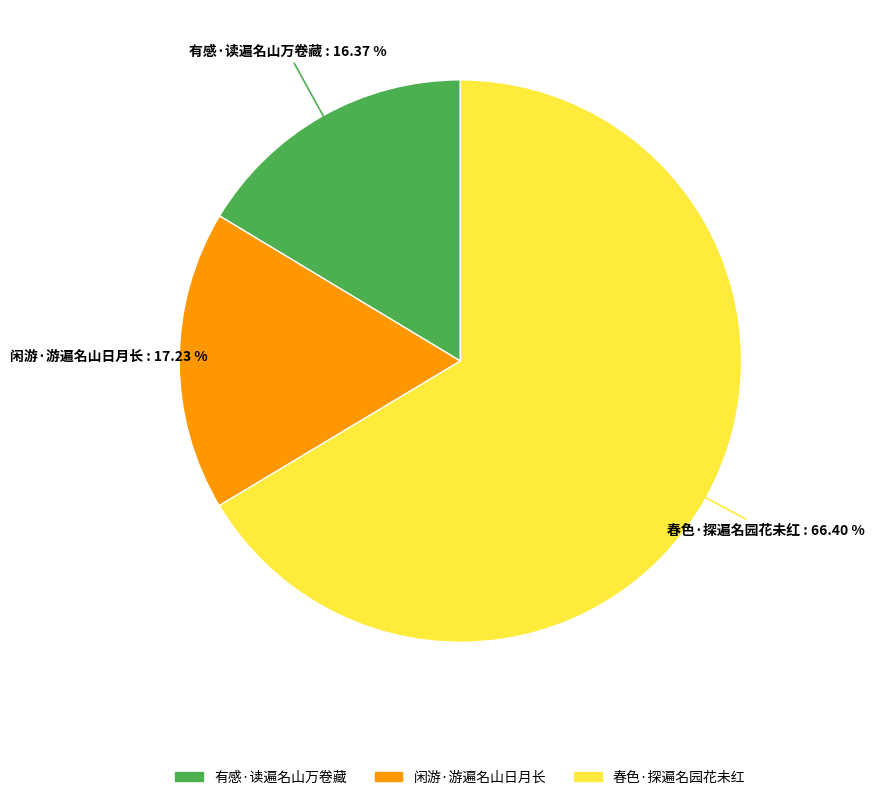

Which slice is the smallest?

有感·读遍名山万卷藏